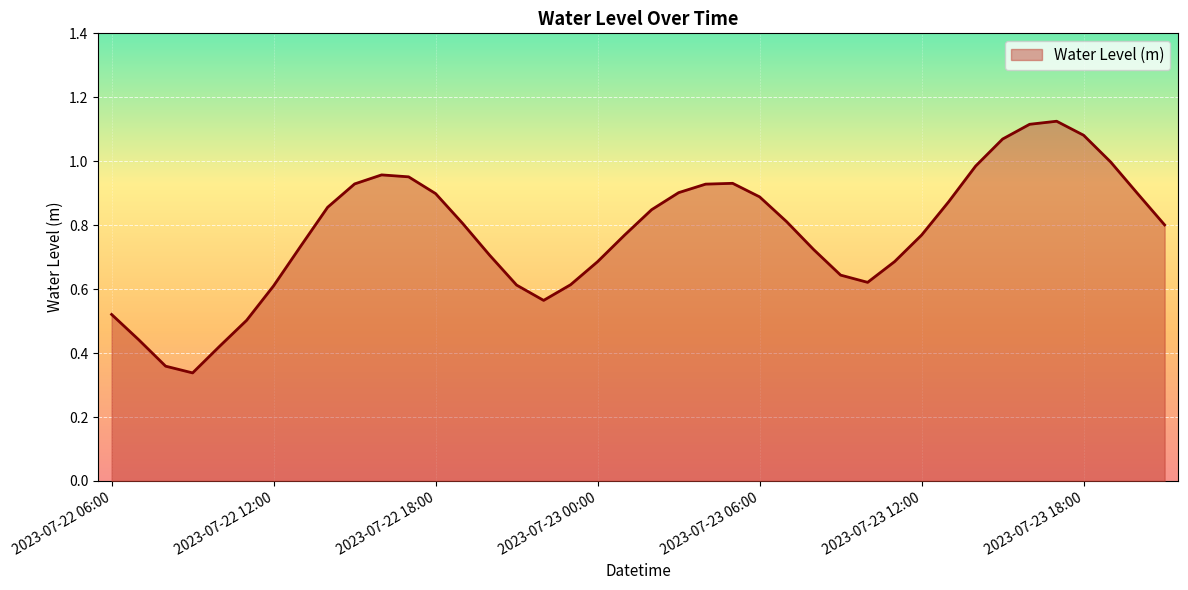

Reading left to right, what are all the values shown in this chart?

0.5	0.4	0.4	0.3	0.4	0.5	0.6	0.7	0.9	0.9	1.0	1.0	0.9	0.8	0.7	0.6	0.6	0.6	0.7	0.8	0.8	0.9	0.9	0.9	0.9	0.8	0.7	0.6	0.6	0.7	0.8	0.9	1.0	1.1	1.1	1.1	1.1	1.0	0.9	0.8